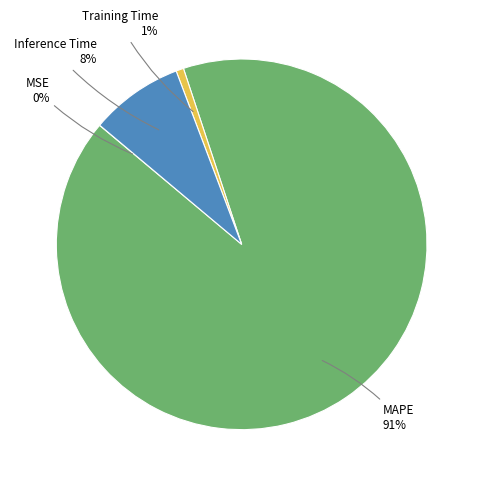

To the nearest percent, what is the average slice percentage?

25%